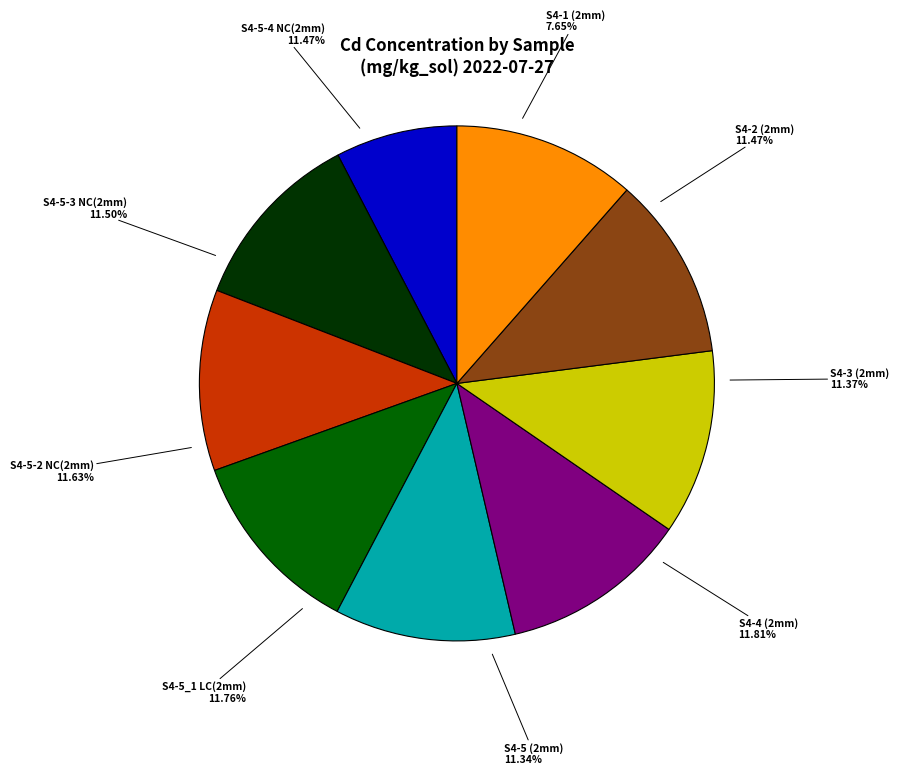

Does any single category account for the majority?

No